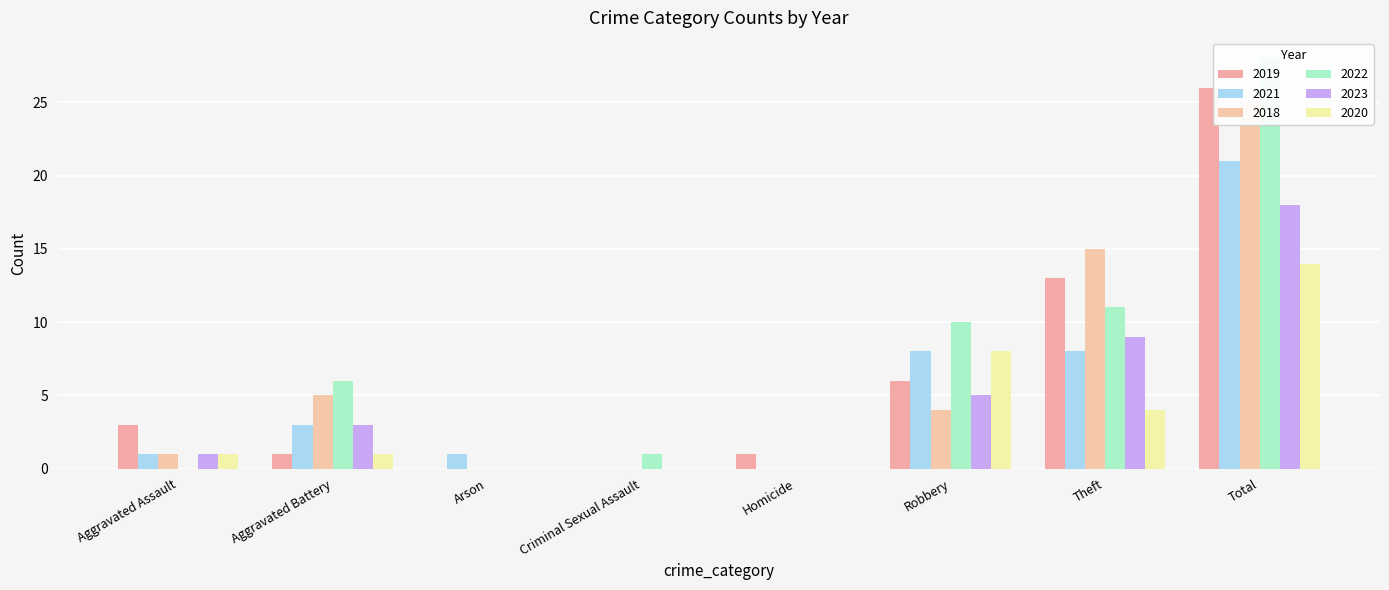

At which category is the sum across all series the highest?

Total